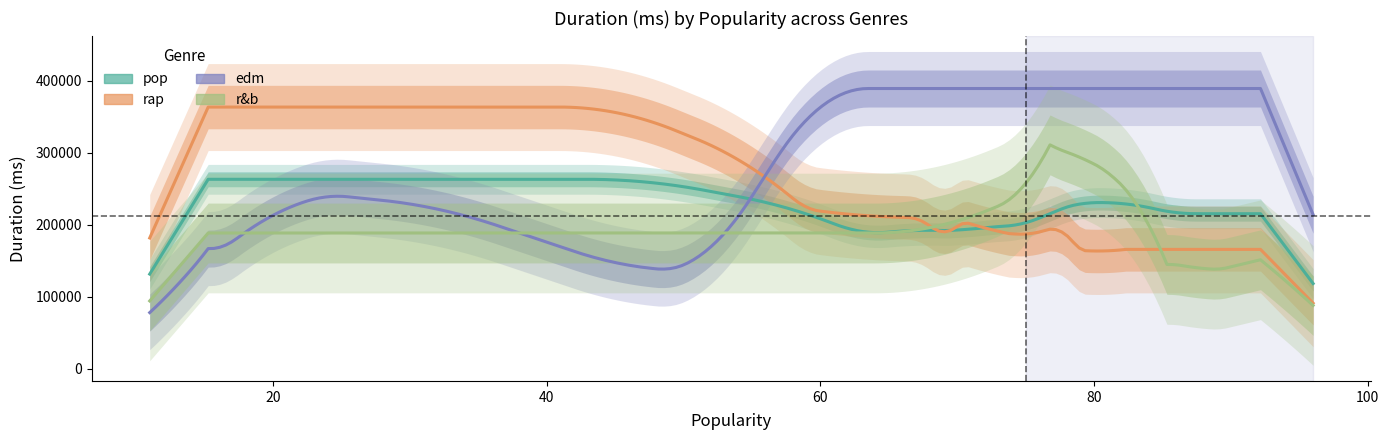

How many lines are shown in the chart?

4